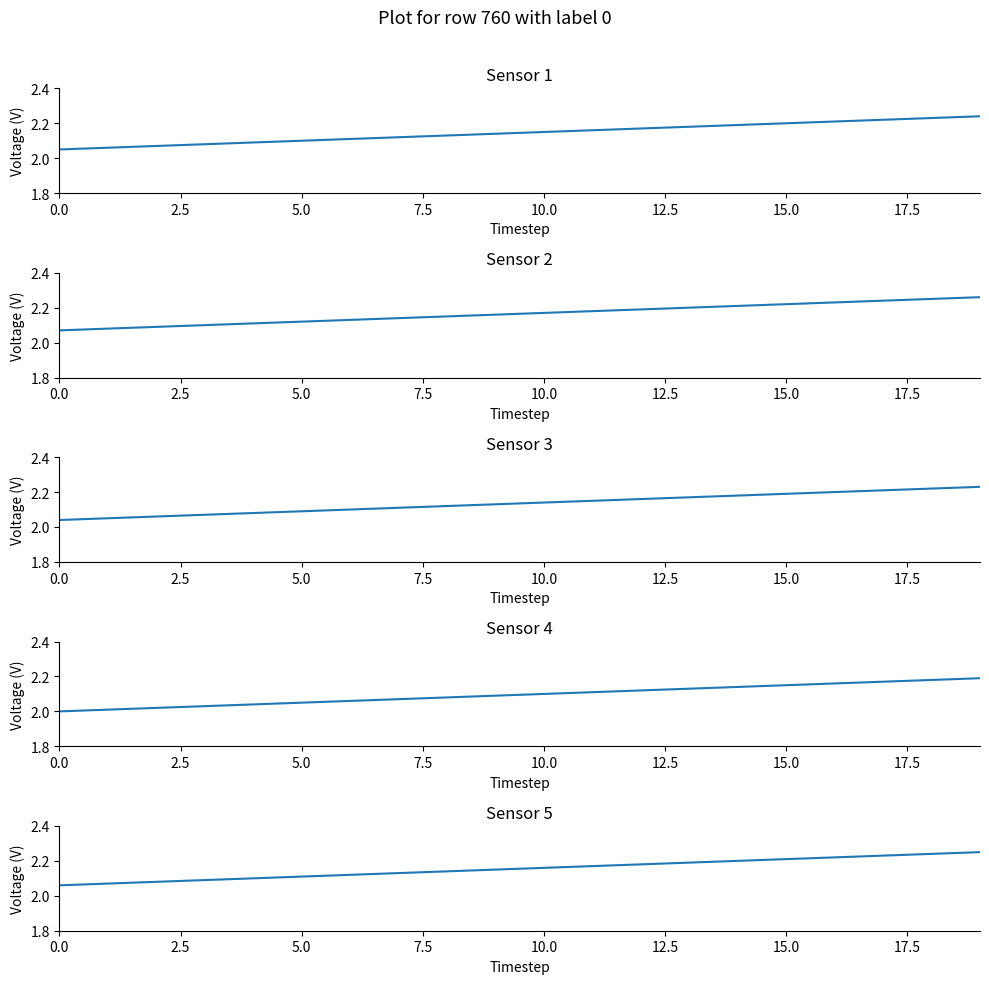

Is this an area chart (filled region under the line)?

No